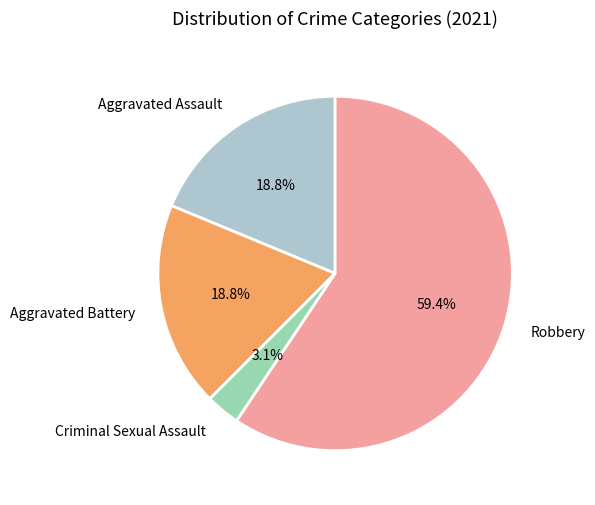

How many segments does this pie chart have?

4